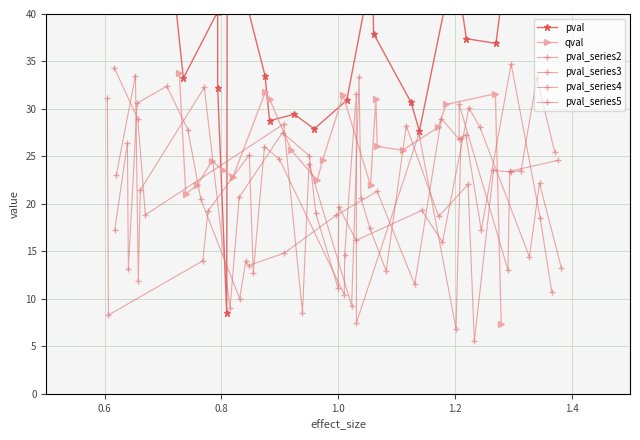

Which series has the largest total across all categories?

pval